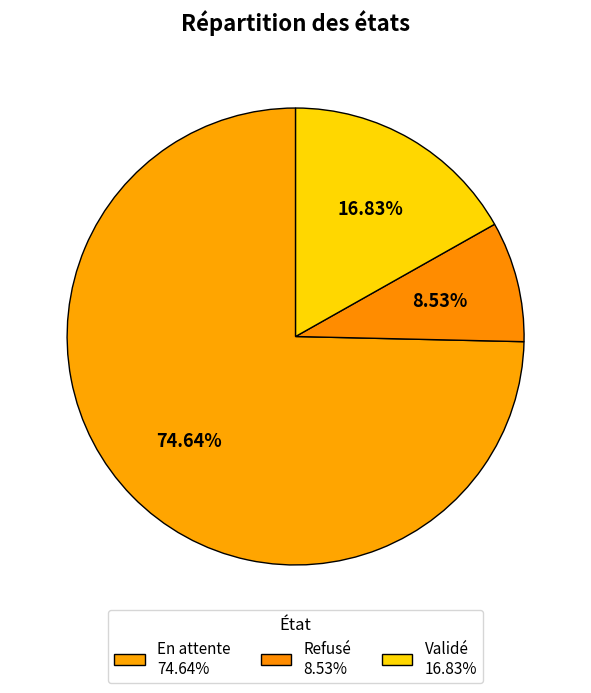

The En attente slice represents 75% of the pie. True or false?

True